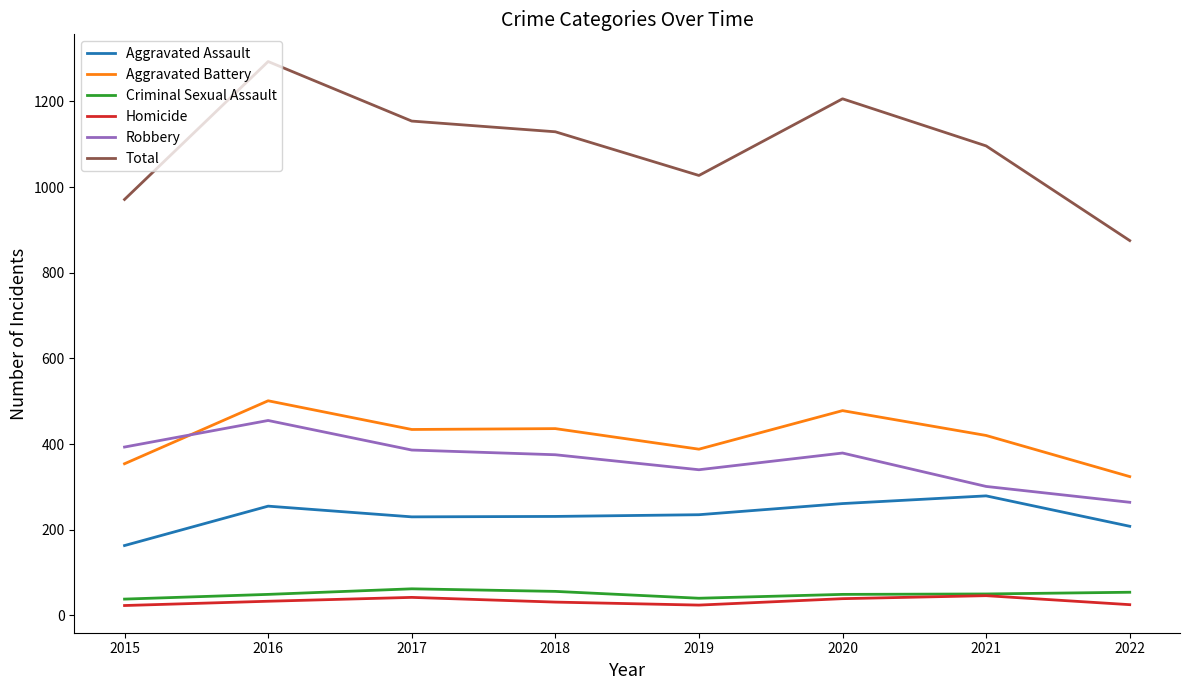

How many lines are shown in the chart?

6